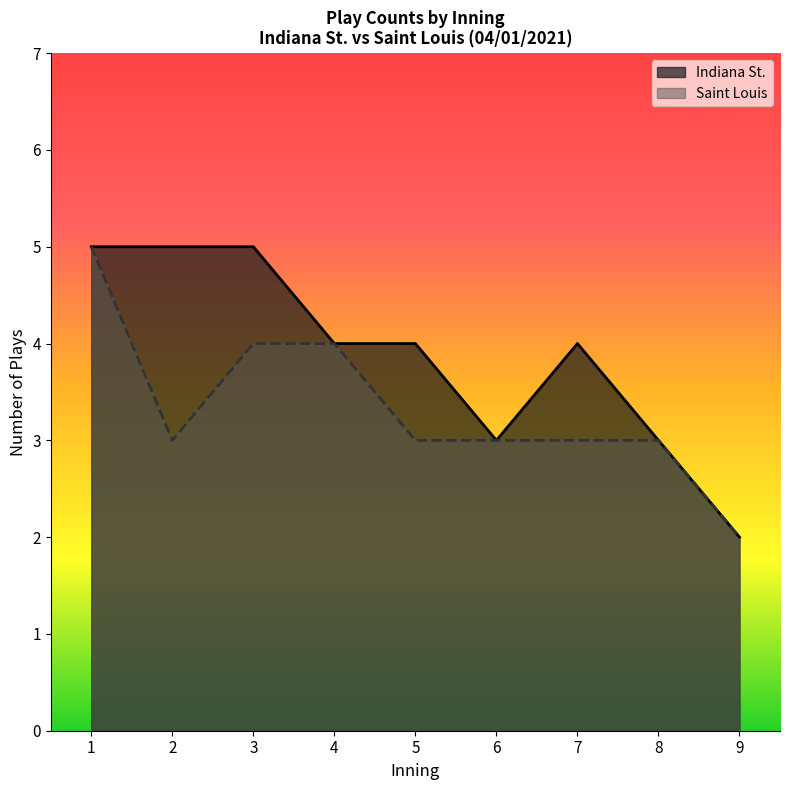

How many lines are shown in the chart?

2